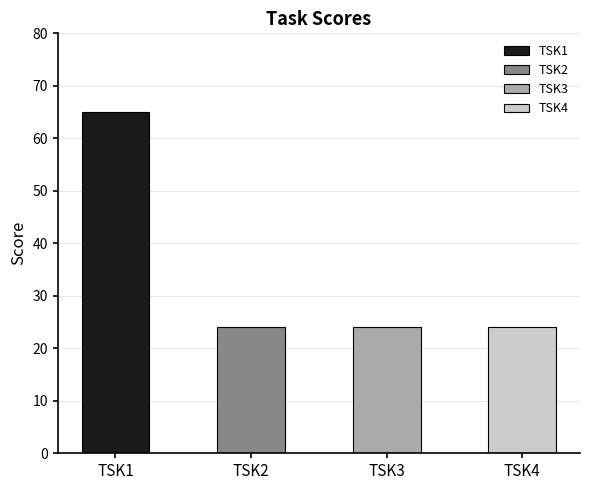

Reading left to right, list all the values displayed in this chart.

65	24	24	24